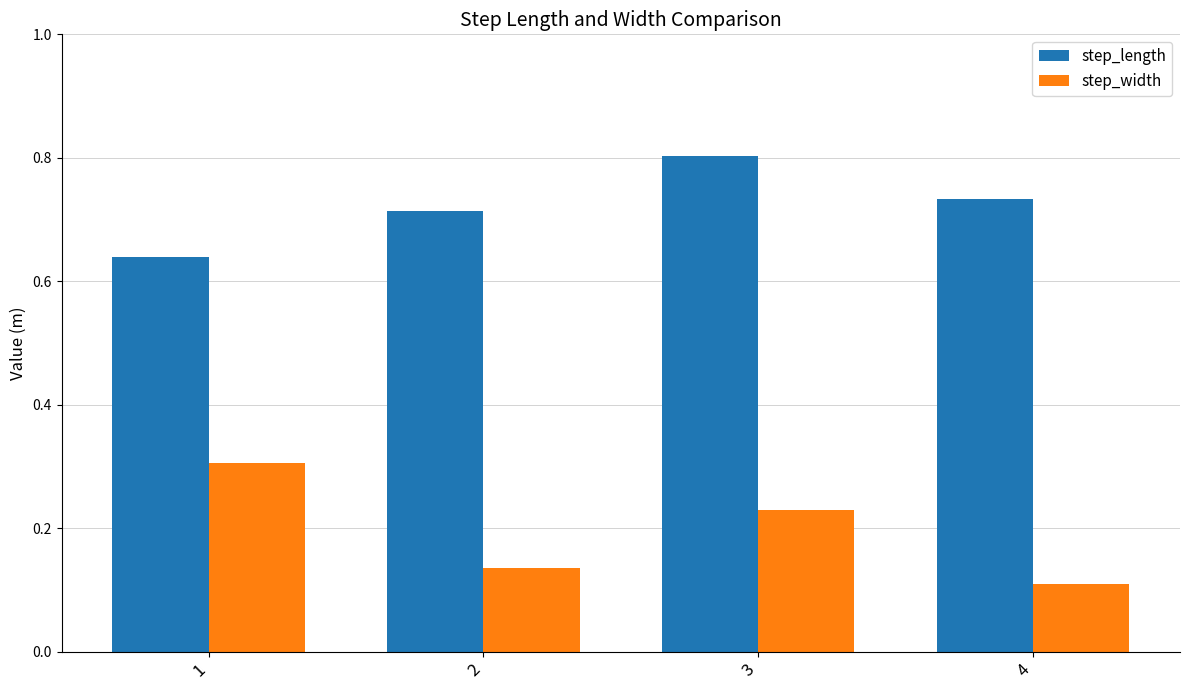

True or false: step_width has a value of 0.3 at 1.

True